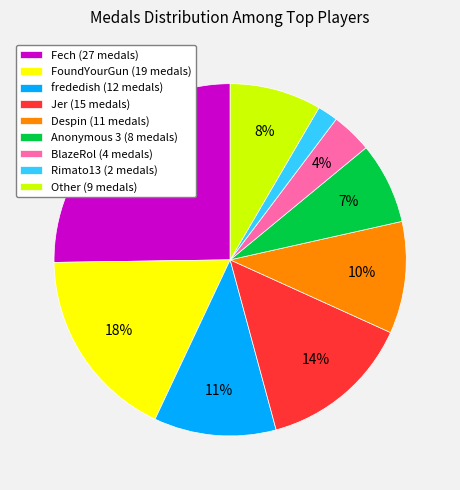

To the nearest percent, what is the difference between the largest and smallest slice percentages?

23%